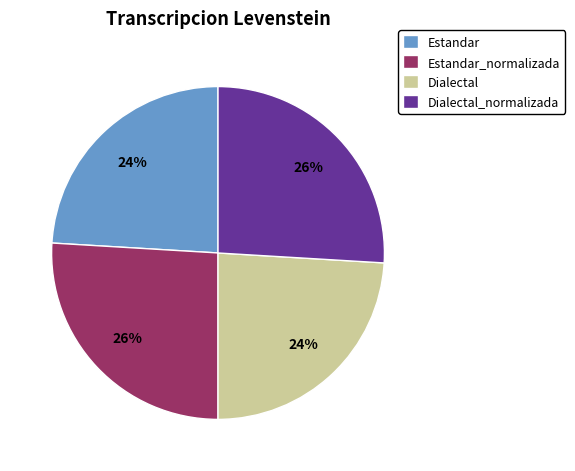

Approximately how many times larger is the value at Estandar_normalizada compared to Estandar?

1.1